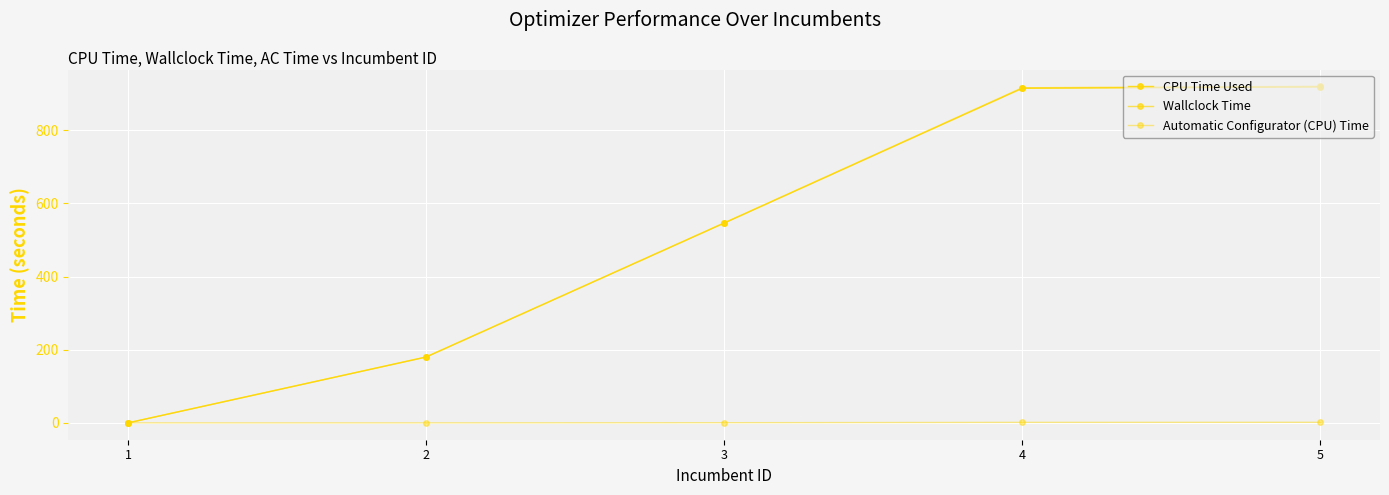

Is this an area chart (filled region under the line)?

No